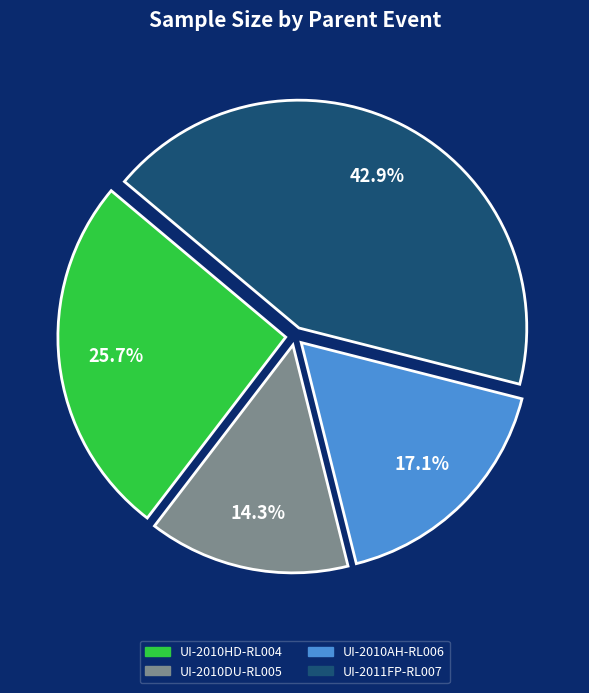

Which category has the smallest portion of the pie?

UI-2010DU-RL005